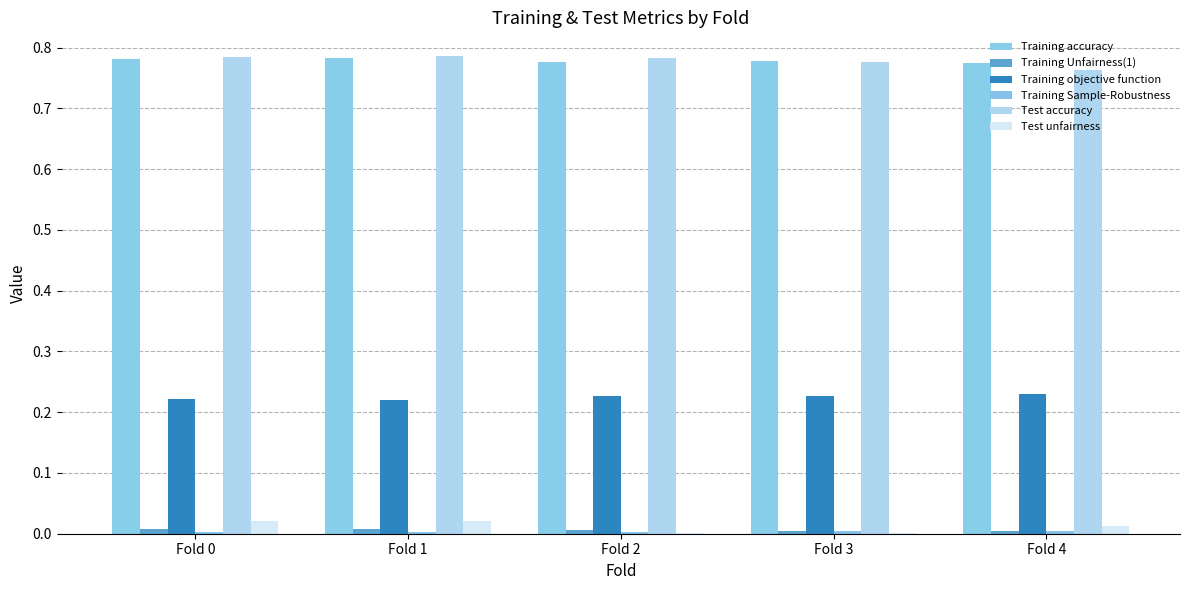

Reading left to right, list all the values displayed in this chart.

Training accuracy: Fold 0=0.8	Fold 1=0.8	Fold 2=0.8	Fold 3=0.8	Fold 4=0.8
Training Unfairness(1): Fold 0=0.0	Fold 1=0.0	Fold 2=0.0	Fold 3=0.0	Fold 4=0.0
Training objective function: Fold 0=0.2	Fold 1=0.2	Fold 2=0.2	Fold 3=0.2	Fold 4=0.2
Training Sample-Robustness: Fold 0=0.0	Fold 1=0.0	Fold 2=0.0	Fold 3=0.0	Fold 4=0.0
Test accuracy: Fold 0=0.8	Fold 1=0.8	Fold 2=0.8	Fold 3=0.8	Fold 4=0.8
Test unfairness: Fold 0=0.0	Fold 1=0.0	Fold 2=0.0	Fold 3=0.0	Fold 4=0.0